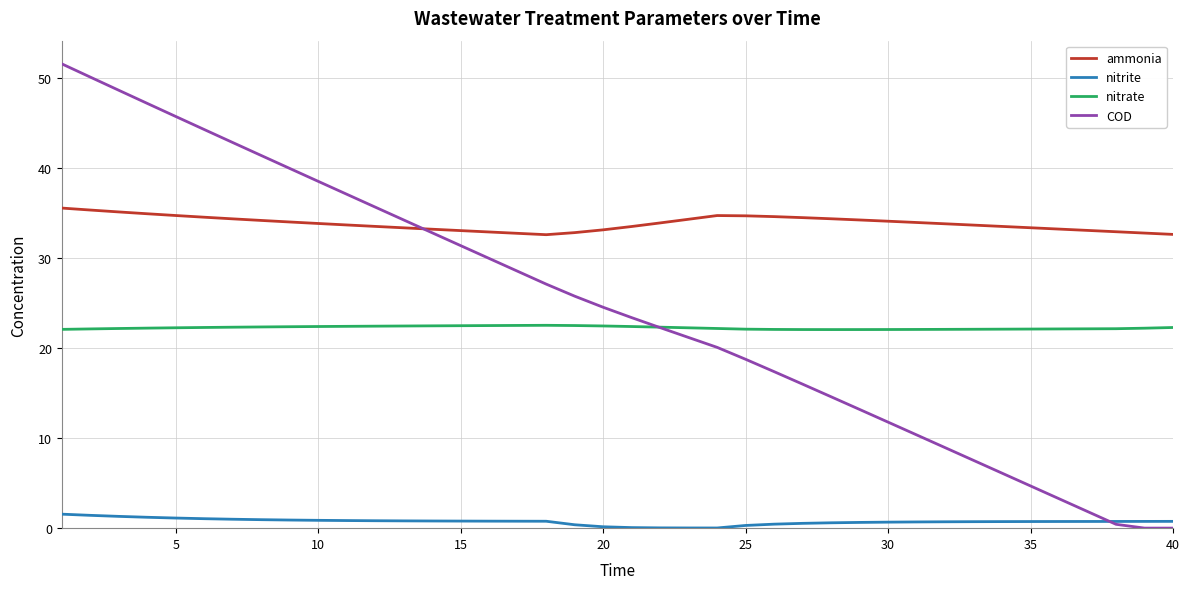

List the series in order of their peak value, lowest first.

nitrite, nitrate, ammonia, COD